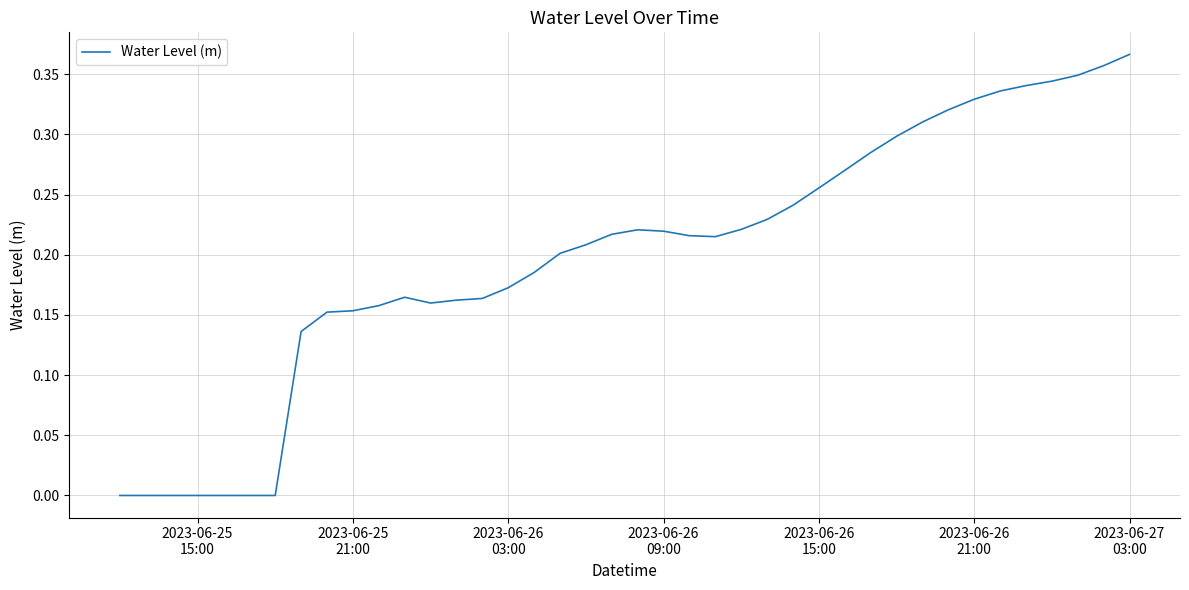

How many distinct data groups are displayed?

1